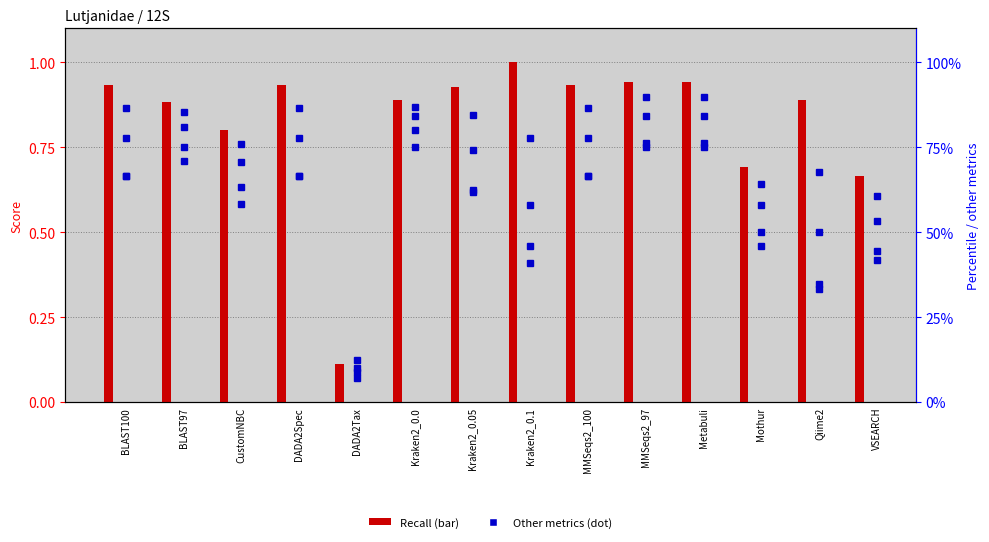

Does the chart contain stacked bars?

No